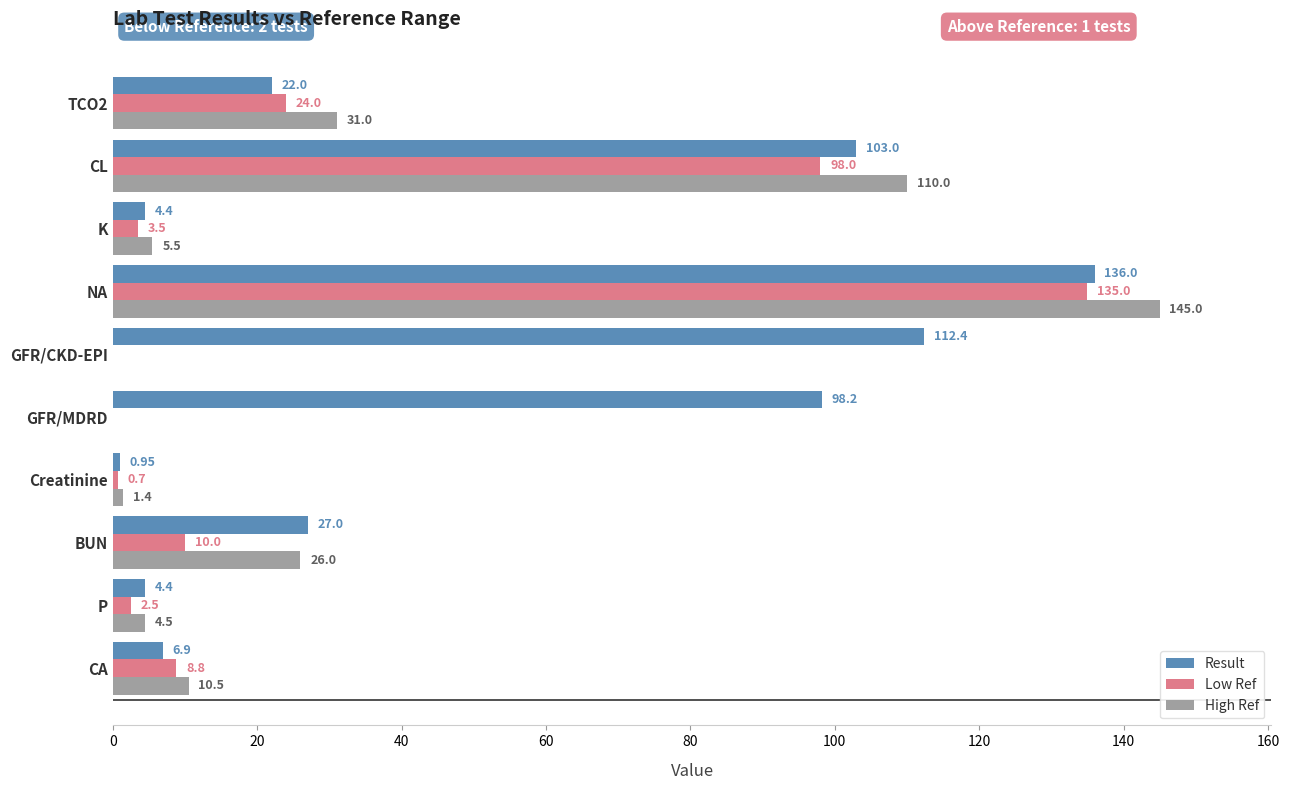

What is the sum of all Low Ref values?

282.5